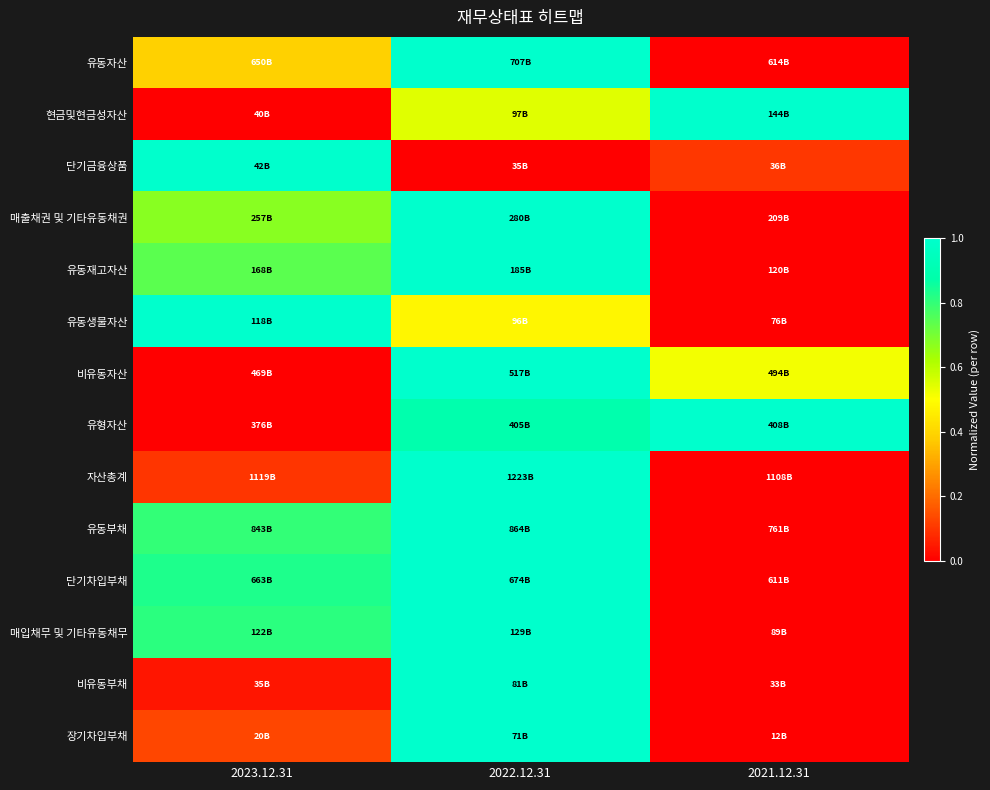

Reading left to right, list all the values displayed in this chart.

유동자산: 2023.12.31=0.4	2022.12.31=1.0	2021.12.31=0.0
현금및현금성자산: 2023.12.31=0.0	2022.12.31=0.5	2021.12.31=1.0
단기금융상품: 2023.12.31=1.0	2022.12.31=0.0	2021.12.31=0.1
매출채권 및 기타유동채권: 2023.12.31=0.7	2022.12.31=1.0	2021.12.31=0.0
유동재고자산: 2023.12.31=0.7	2022.12.31=1.0	2021.12.31=0.0
유동생물자산: 2023.12.31=1.0	2022.12.31=0.5	2021.12.31=0.0
비유동자산: 2023.12.31=0.0	2022.12.31=1.0	2021.12.31=0.5
유형자산: 2023.12.31=0.0	2022.12.31=0.9	2021.12.31=1.0
자산총계: 2023.12.31=0.1	2022.12.31=1.0	2021.12.31=0.0
유동부채: 2023.12.31=0.8	2022.12.31=1.0	2021.12.31=0.0
단기차입부채: 2023.12.31=0.8	2022.12.31=1.0	2021.12.31=0.0
매입채무 및 기타유동채무: 2023.12.31=0.8	2022.12.31=1.0	2021.12.31=0.0
비유동부채: 2023.12.31=0.0	2022.12.31=1.0	2021.12.31=0.0
장기차입부채: 2023.12.31=0.1	2022.12.31=1.0	2021.12.31=0.0